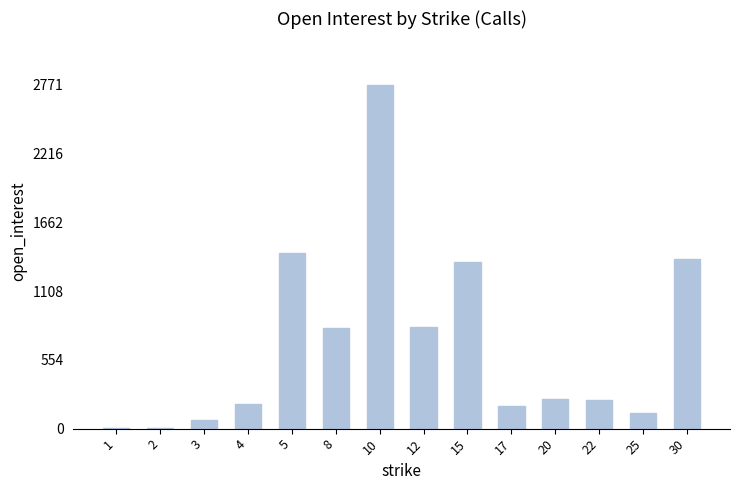

What is the sum of all values?

9580